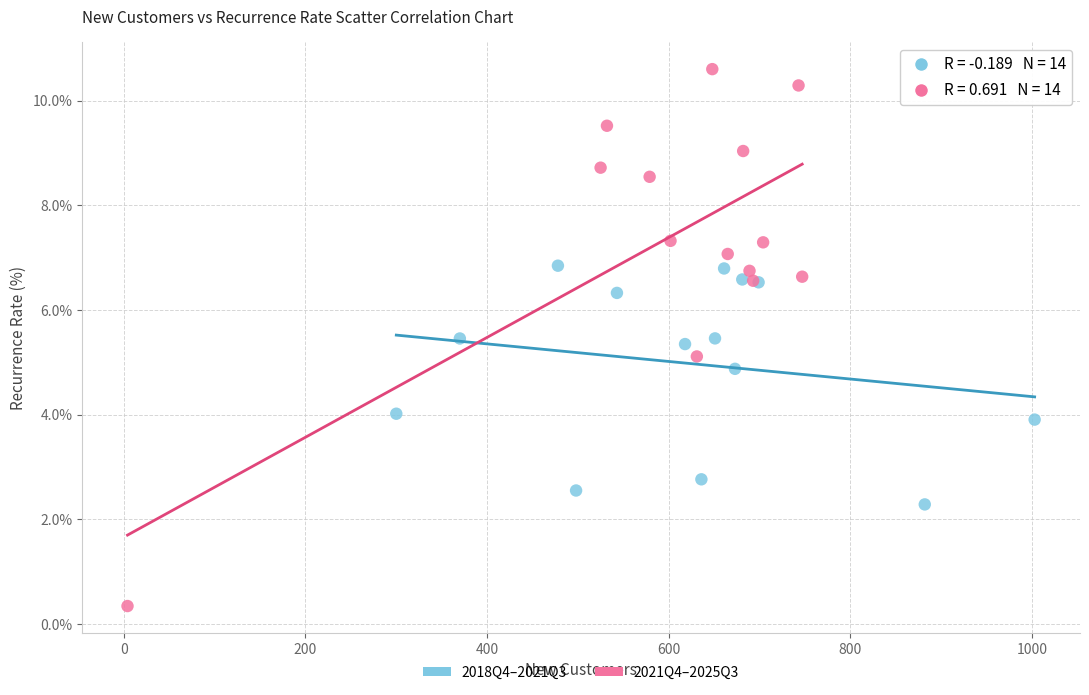

Which series contains the highest Y value?

2021Q4–2025Q3